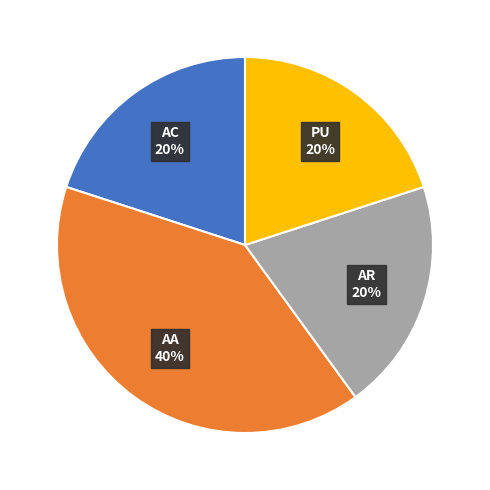

To the nearest percent, what is the average slice percentage?

25%